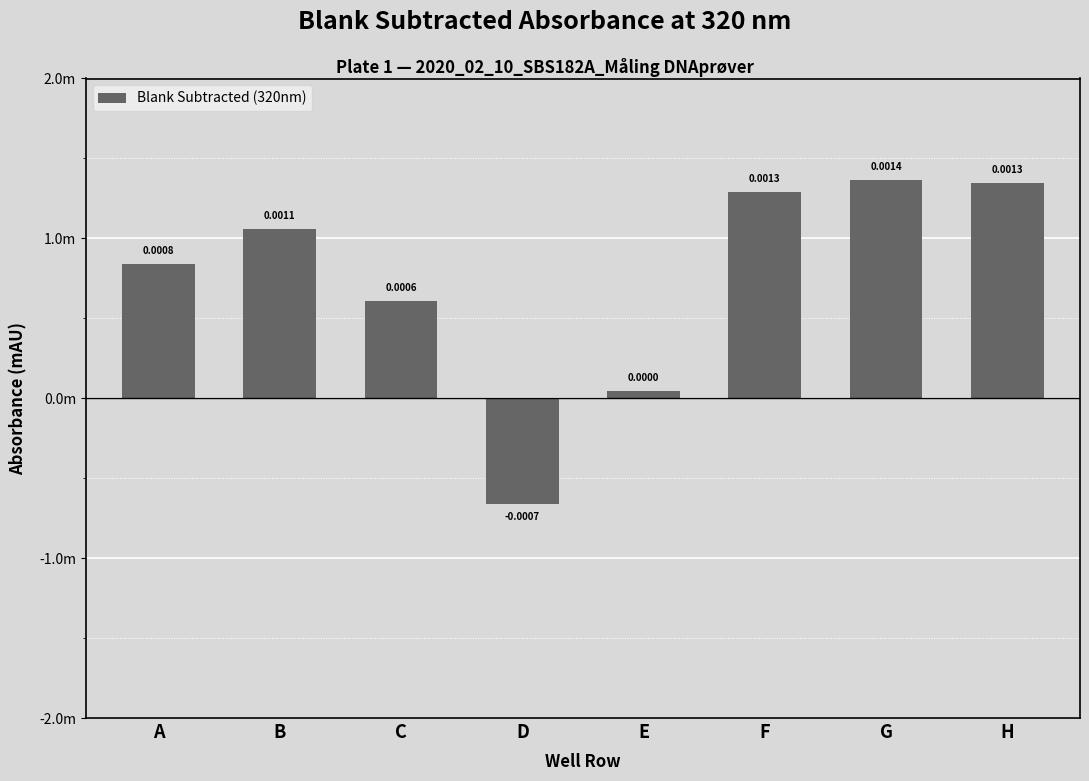

Where does the data first go above 0?

A